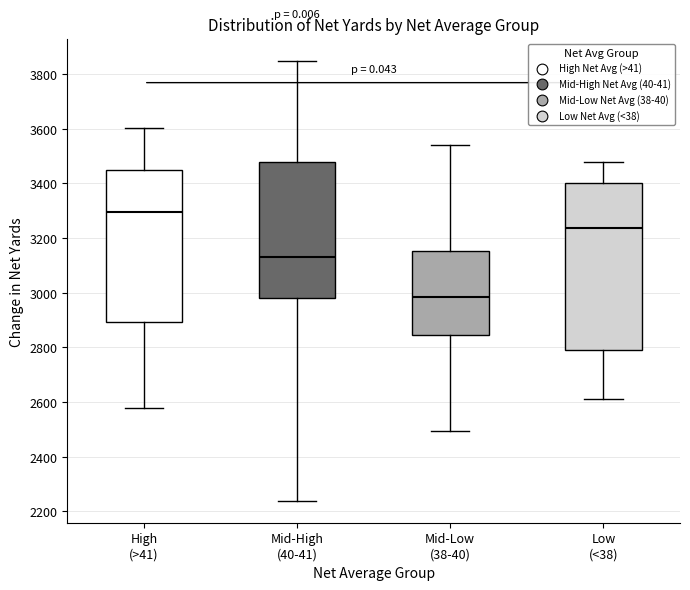

Reading left to right, transcribe this box plot: for each box, give where its median line is, the range the box spans, and where its two whiskers end, as read against the y-axis. The values are not printed on the chart, so give them approximately, as read against the axis.

High (>41): median 3300, box 2900 to 3440, whiskers 2580 to 3600
Mid-High (40-41): median 3140, box 2980 to 3480, whiskers 2240 to 3840
Mid-Low (38-40): median 2980, box 2840 to 3160, whiskers 2500 to 3540
Low (<38): median 3240, box 2800 to 3400, whiskers 2620 to 3480